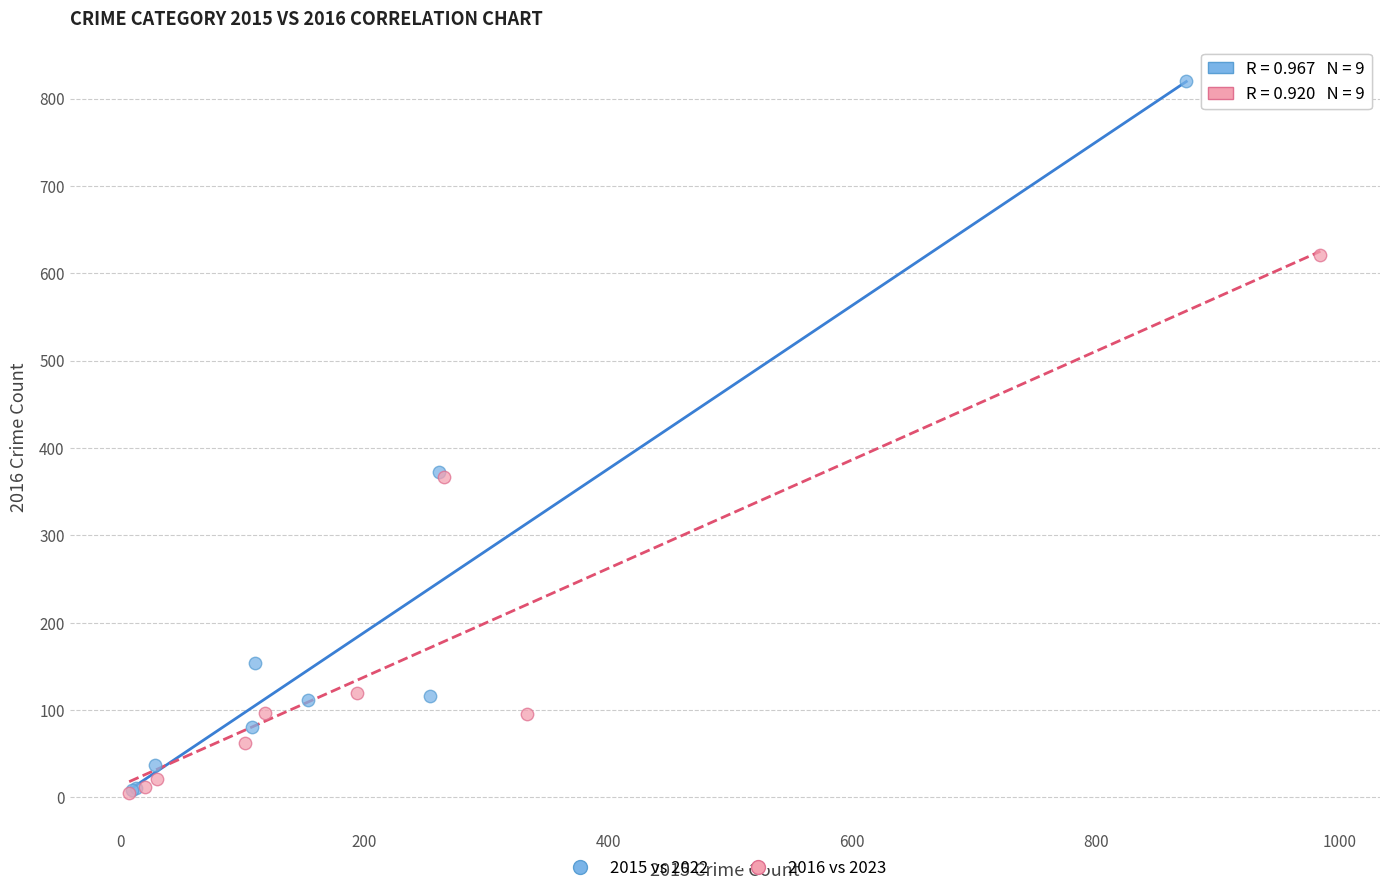

Which series contains the highest Y value?

2015 vs 2022